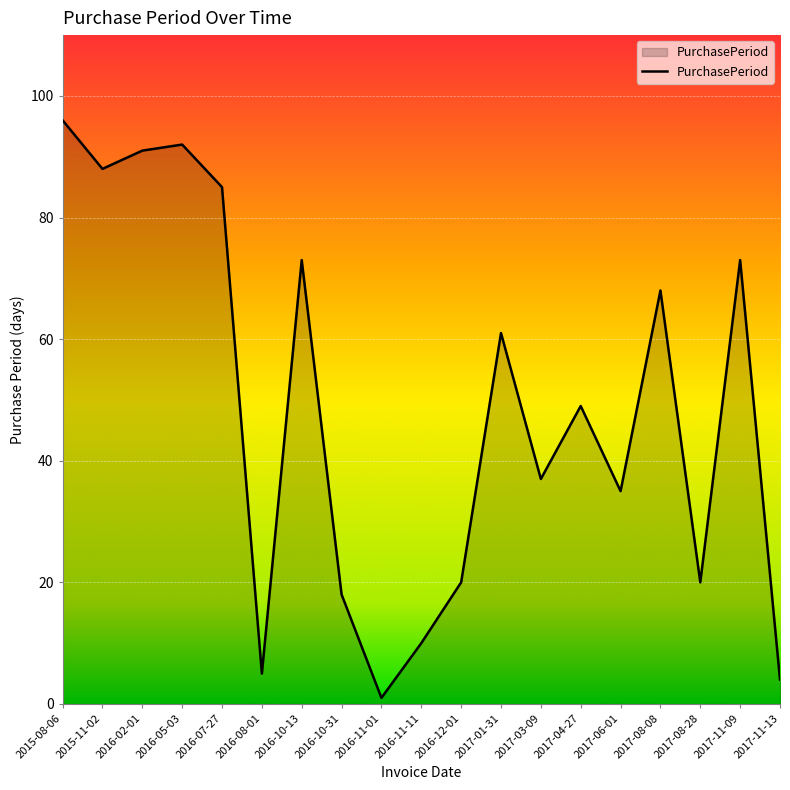

Which category has the highest value across all series?

2015-08-06